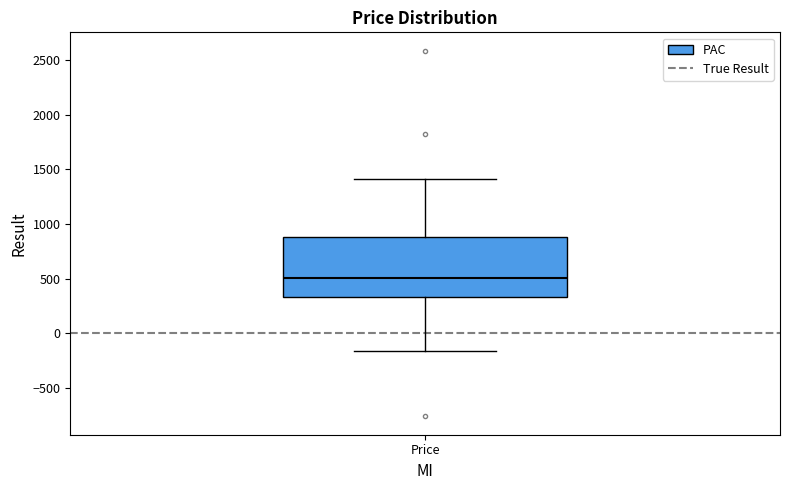

Read this box plot against the y-axis: the position of the median line, the range covered by the box, and the ends of both whiskers. The values are not printed on the chart, so give them approximately, as read against the axis.

median 500, box 350 to 900, whiskers -150 to 1400